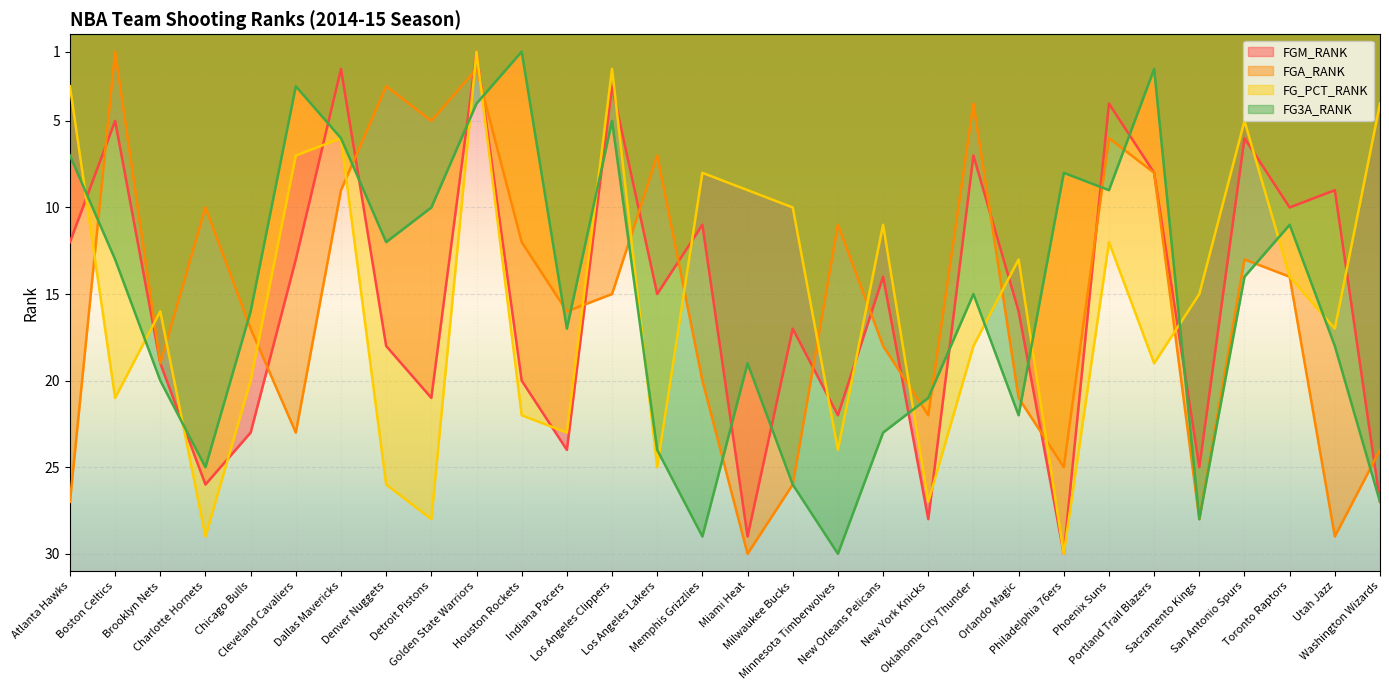

Which series has the largest total across all categories?

FGM_RANK